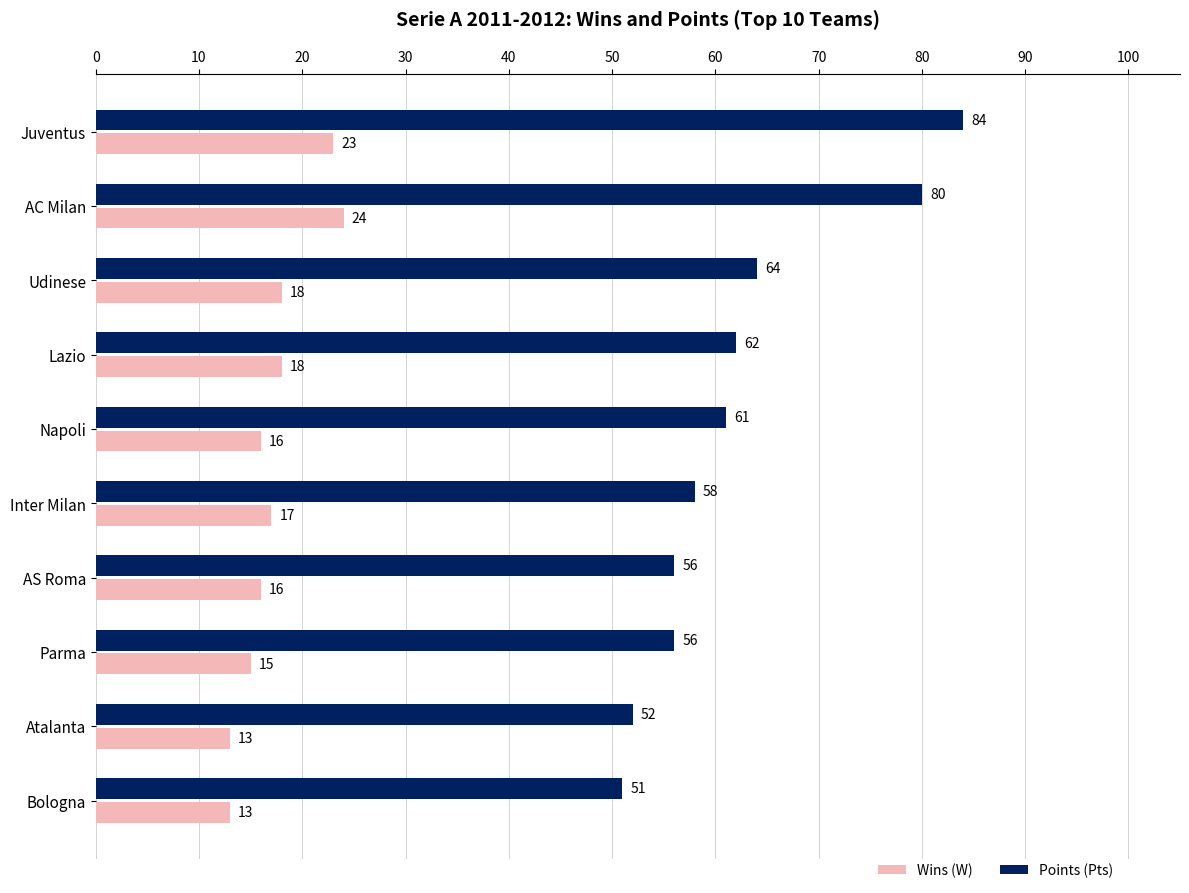

At how many categories does at least one series exceed 16?

10